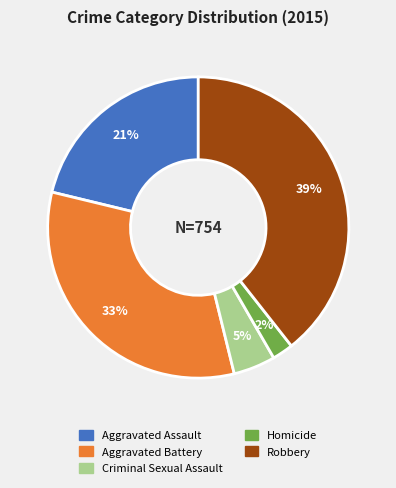

Does any single category account for the majority?

No